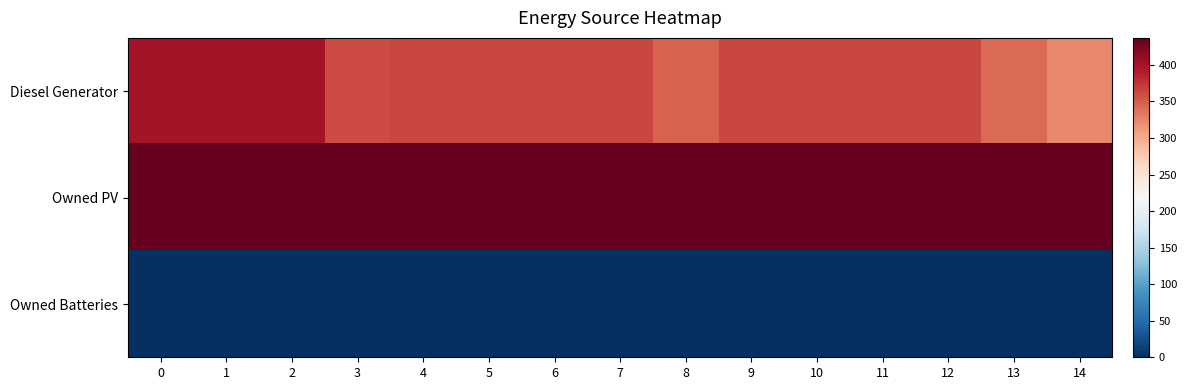

Reading left to right, transcribe all the data shown in this chart.

row_0: 400	400	400	361	364	364	364	364	348	364	364	364	364	343	324
row_1: 437	437	437	437	437	437	437	437	437	437	437	437	437	437	437
row_2: 0	0	0	0	0	0	0	0	0	0	0	0	0	0	0